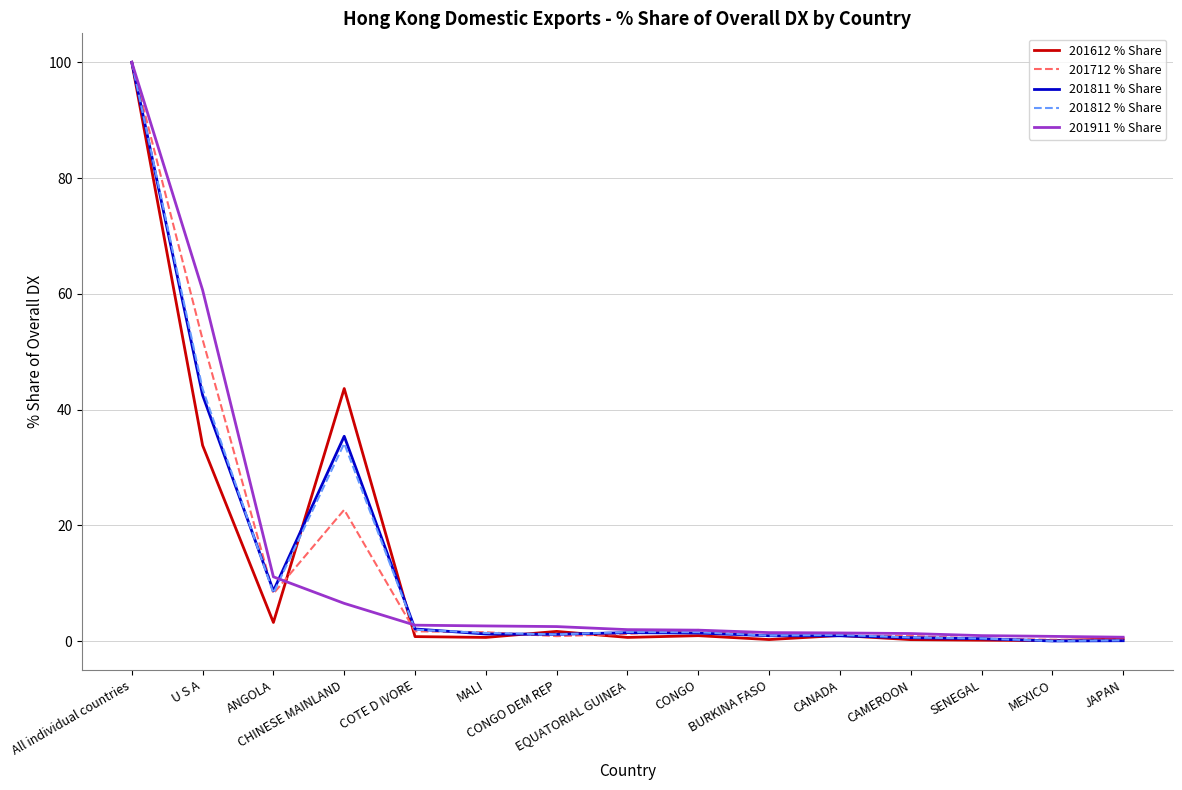

What value does the 201712 % Share series have at EQUATORIAL GUINEA?

1.2